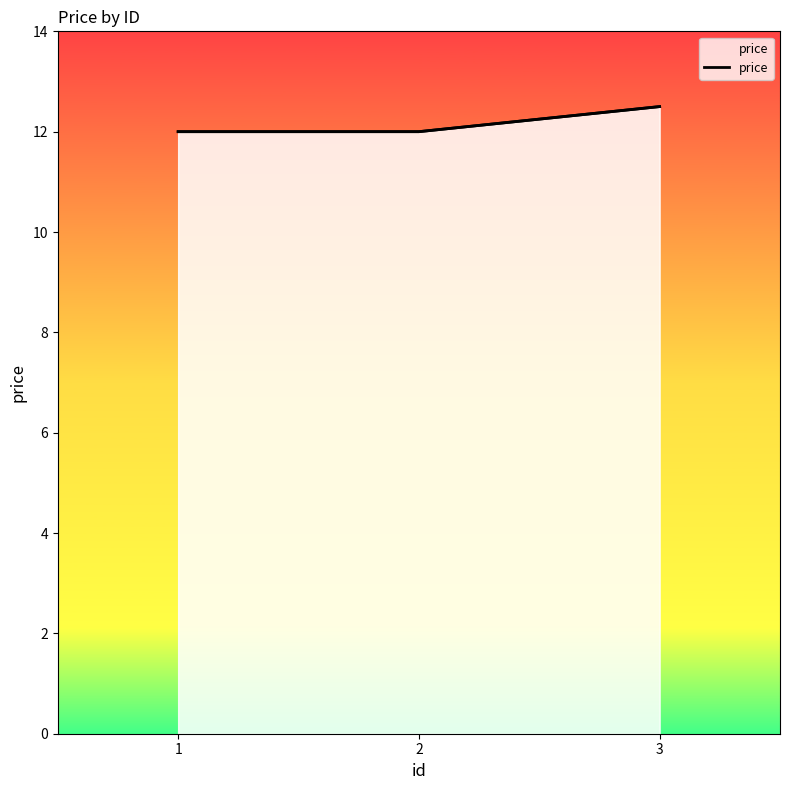

Read the value at 2.

12.0